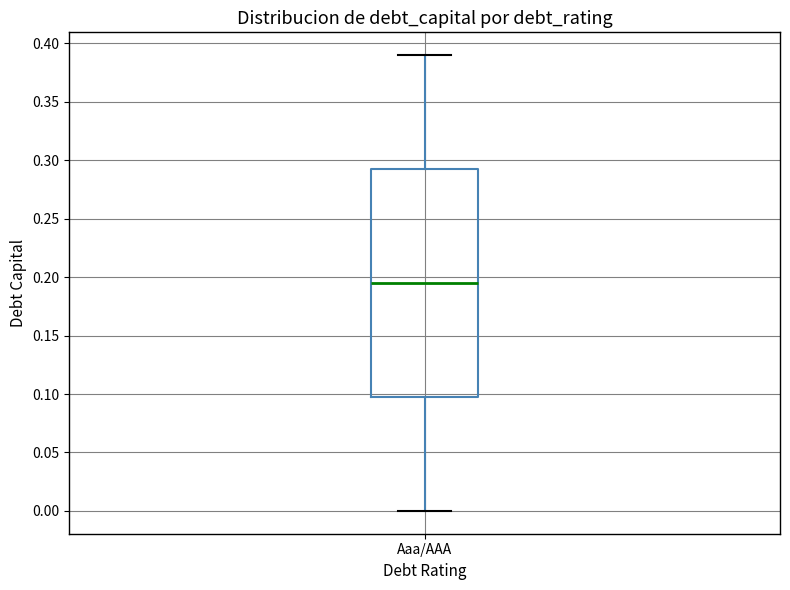

Where does the lower whisker of the box for Aaa/AAA end on the y-axis? The values are not printed on the chart, so give them approximately, as read against the axis.

0.000